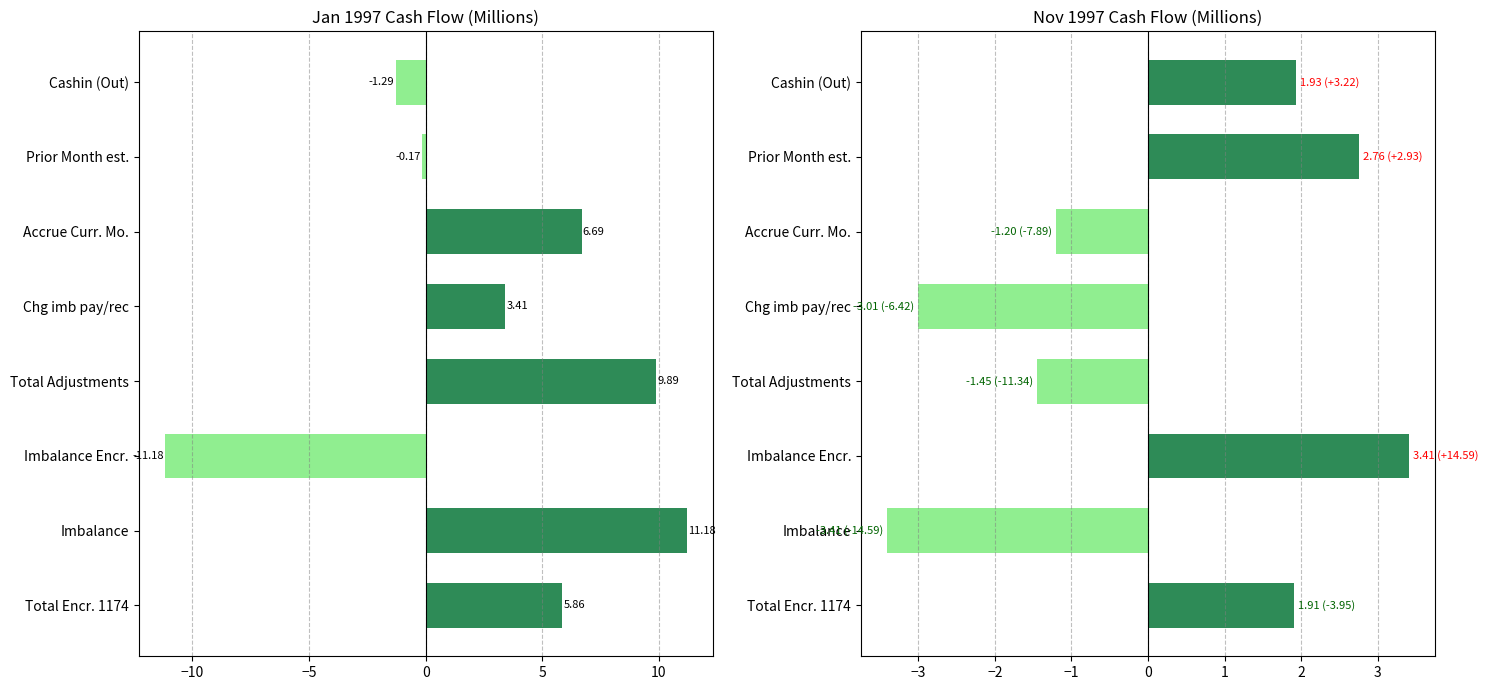

At how many categories does at least one series exceed -9?

8